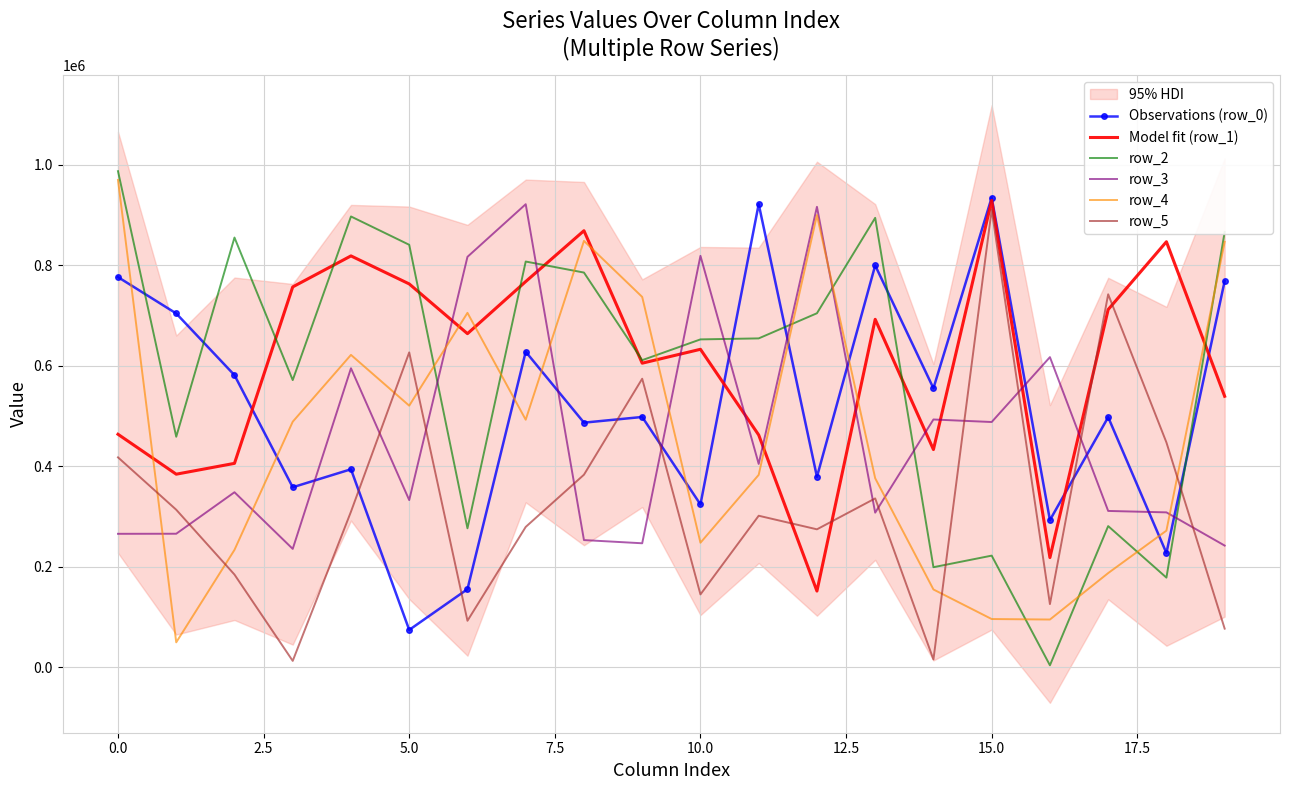

True or false: row_3 has a value of 404520 at 11.

True